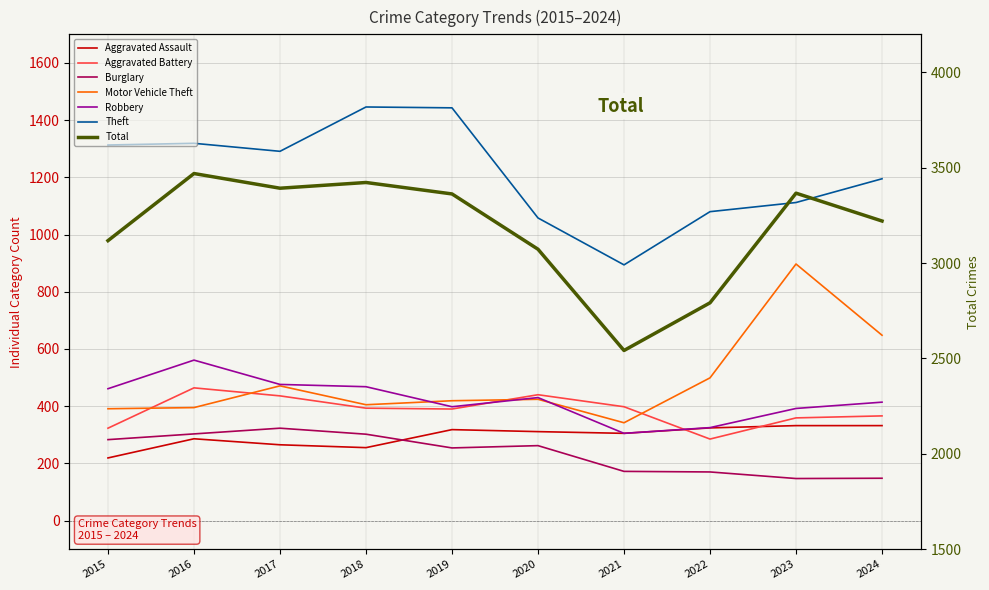

What is the sum of all Robbery values?

4230